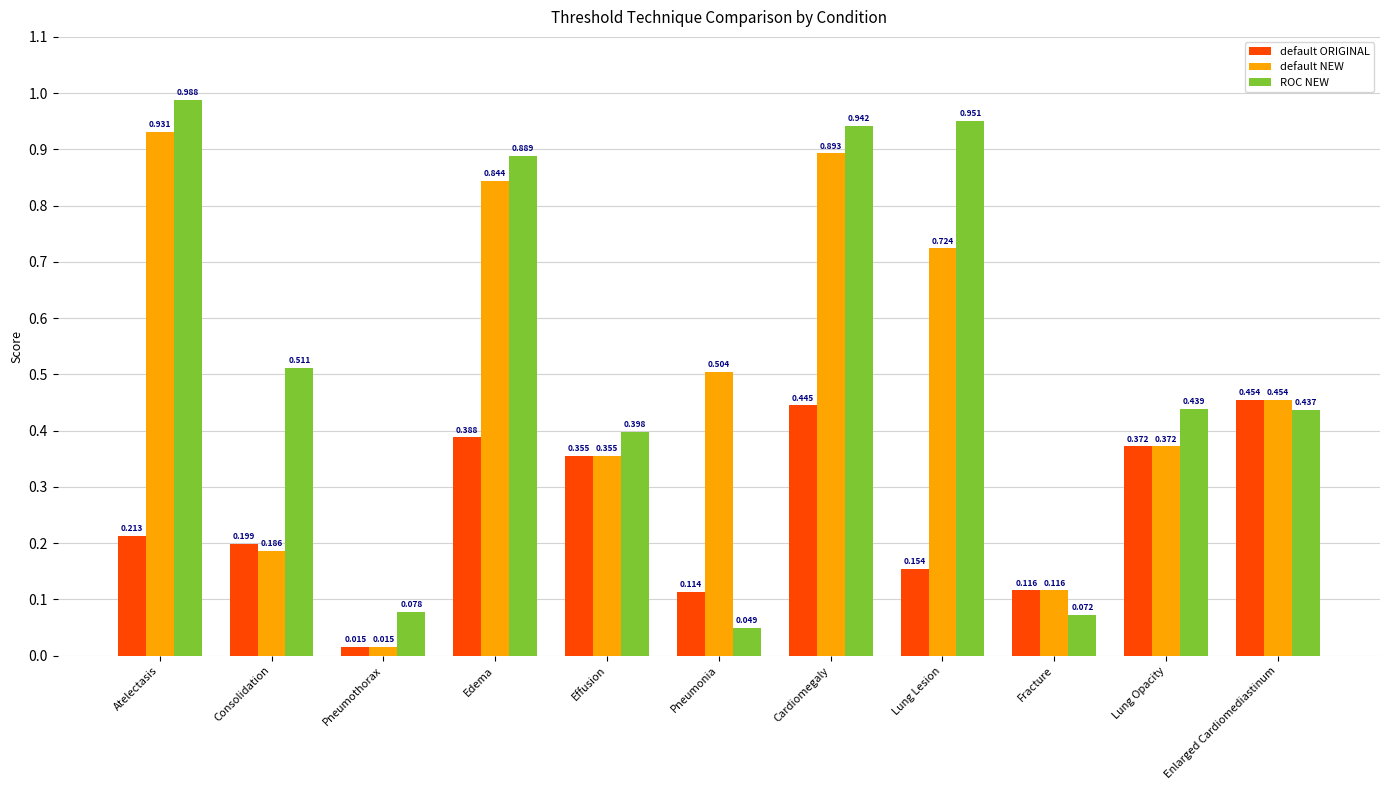

Which series has the largest total across all categories?

ROC NEW